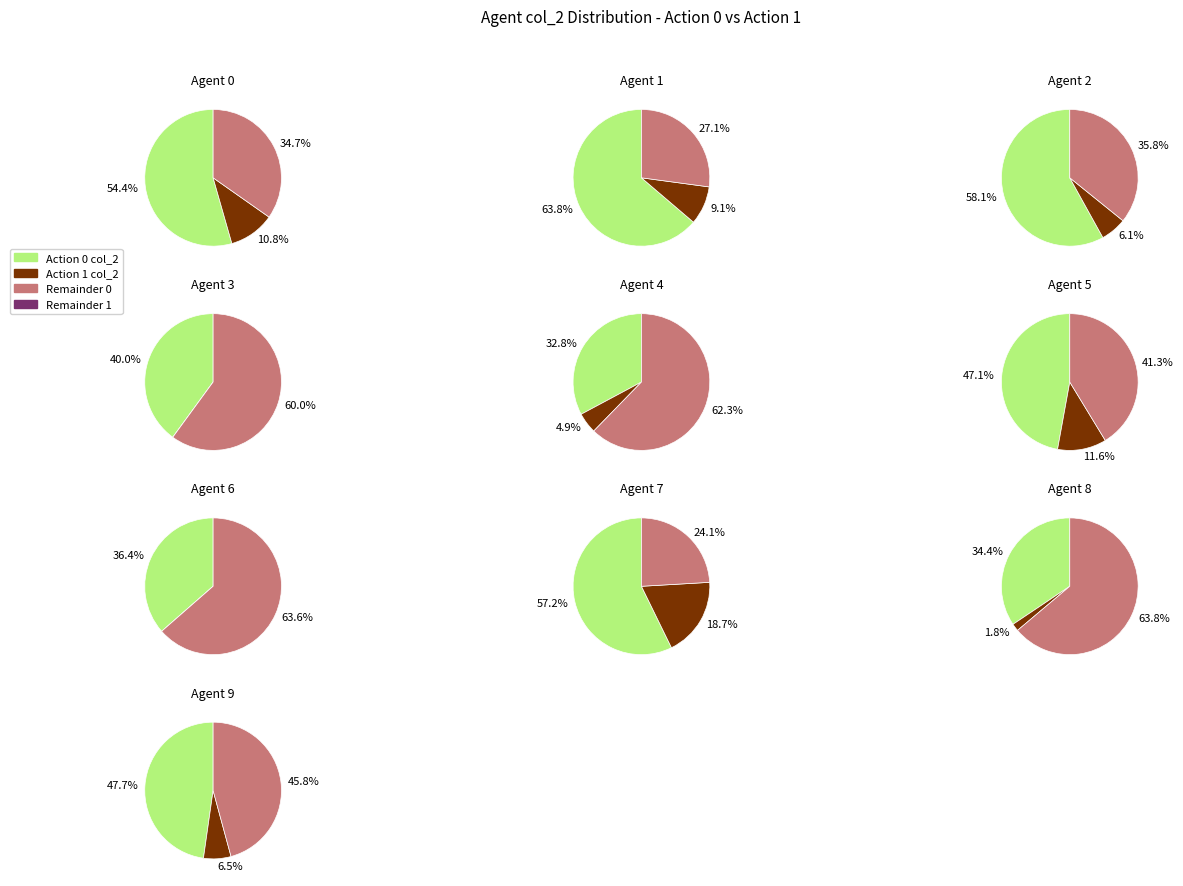

Do 6 and 4 together represent more than half of the pie?

No